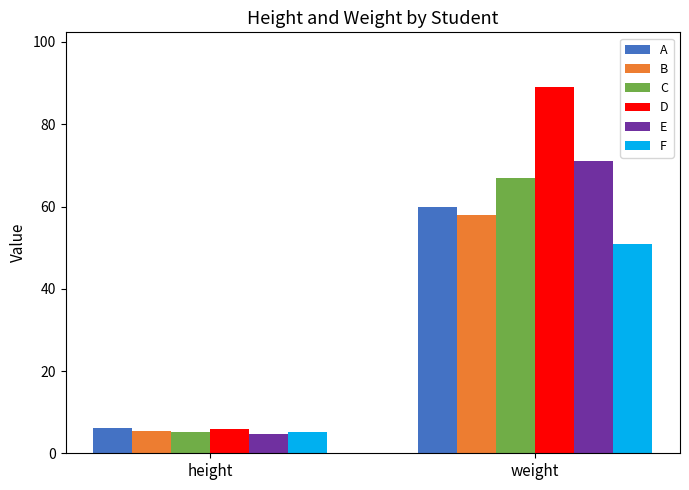

What is the label of the 1st bar from the left?

height